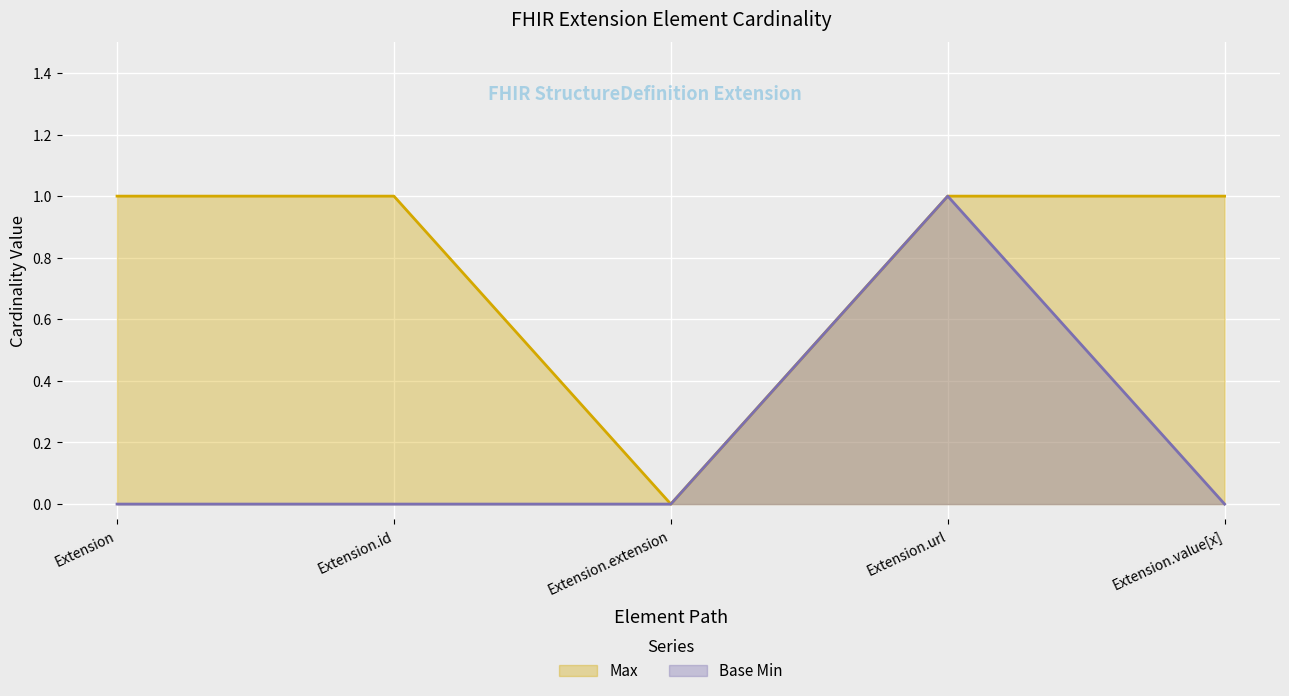

How many series are shown in this chart?

2